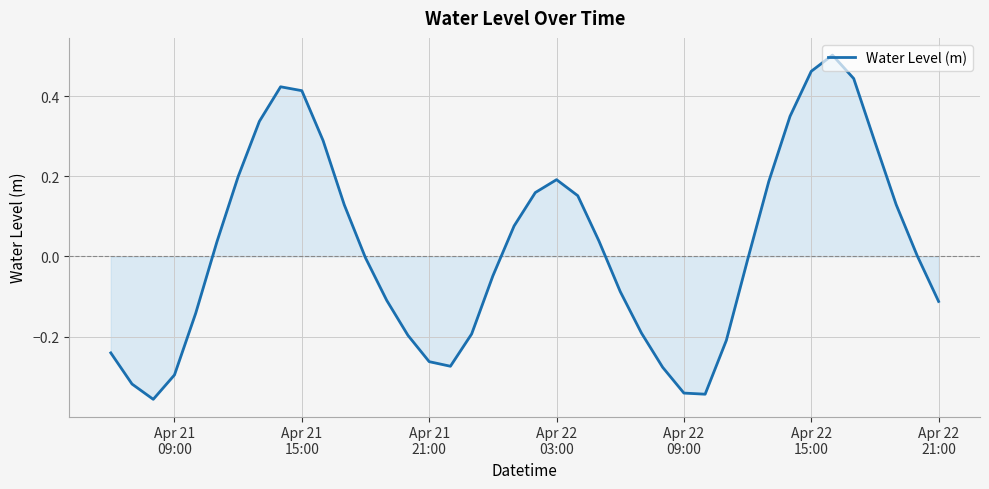

Reading left to right, transcribe all the data shown in this chart.

-0.2	-0.3	-0.4	-0.3	-0.1	0.0	0.2	0.3	0.4	0.4	0.3	0.1	-0.0	-0.1	-0.2	-0.3	-0.3	-0.2	-0.0	0.1	0.2	0.2	0.2	0.0	-0.1	-0.2	-0.3	-0.3	-0.3	-0.2	-0.0	0.2	0.3	0.5	0.5	0.4	0.3	0.1	0.0	-0.1